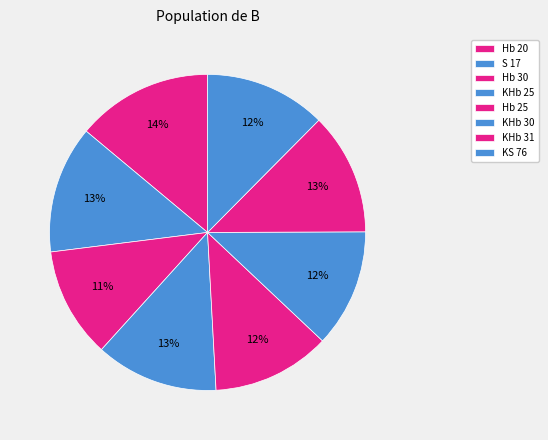

How many segments does this pie chart have?

8